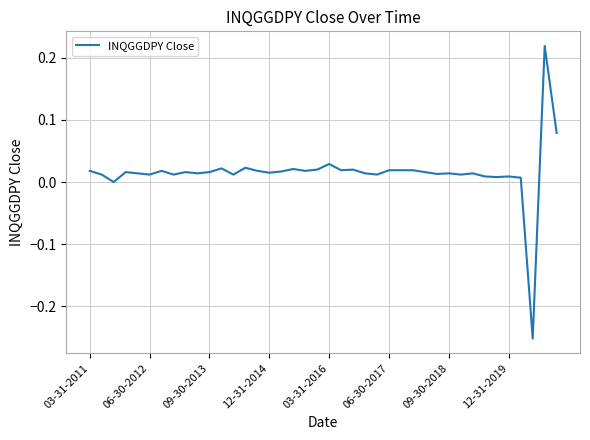

What is the difference between the maximum and minimum values?

0.5